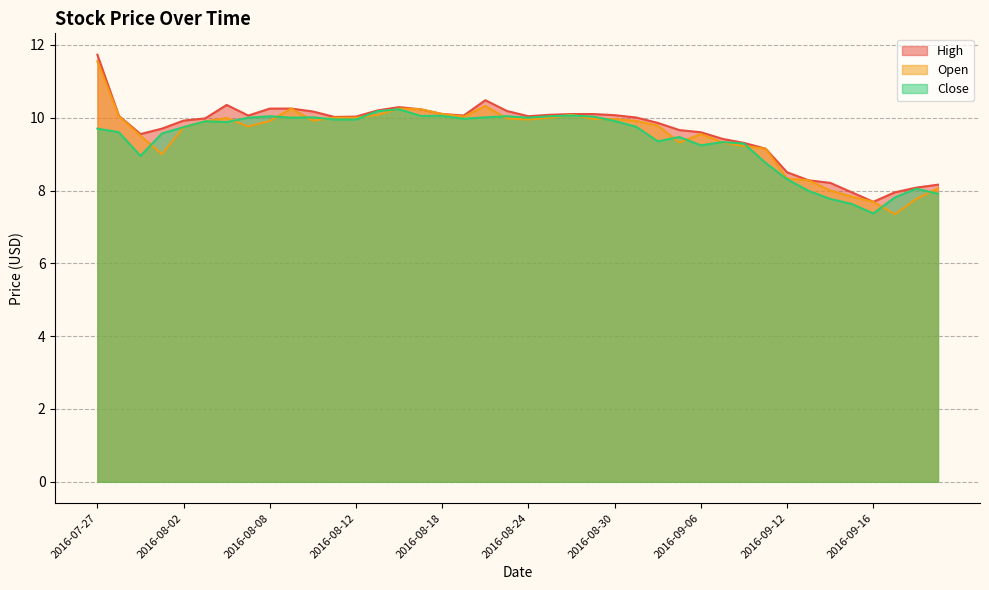

What is the difference between the Close values at 2016-09-09 and 2016-09-13?

0.8